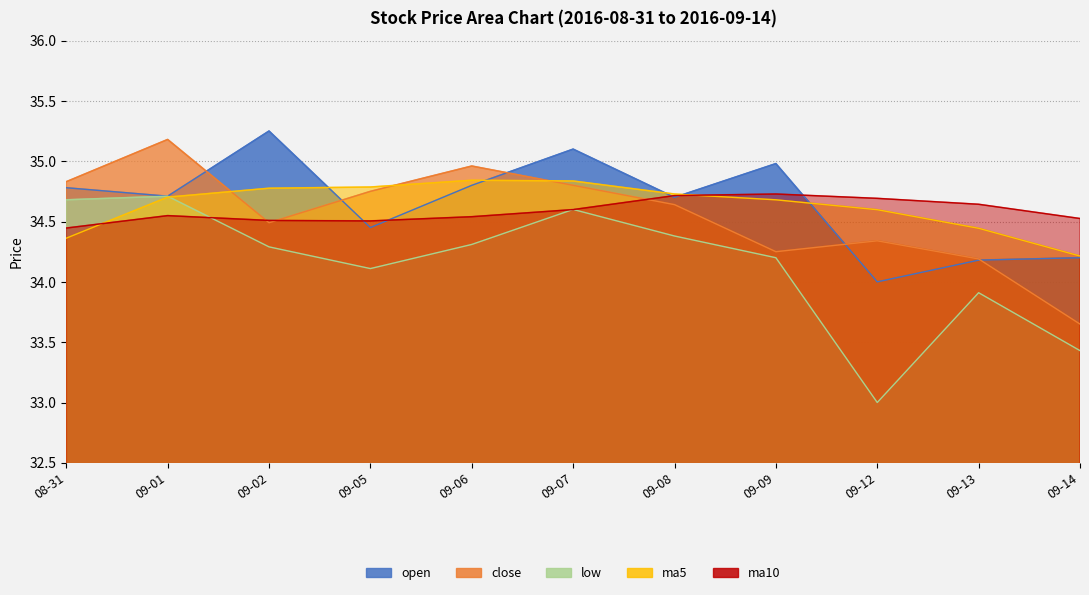

Where is the first local maximum for open?

09-02